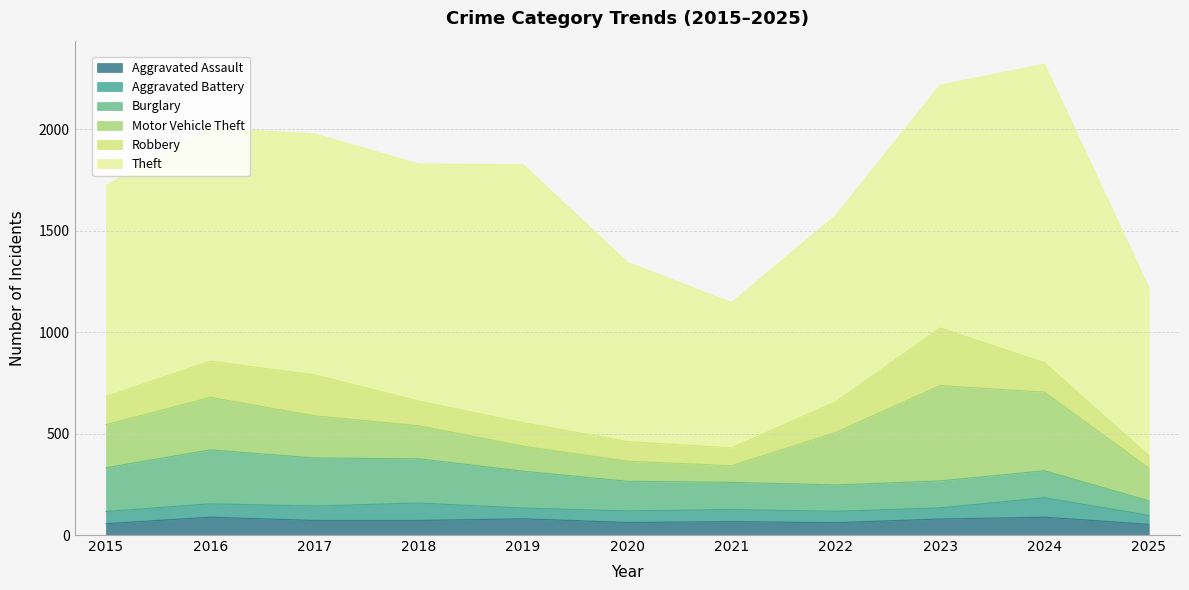

Which series has the largest total across all categories?

Theft